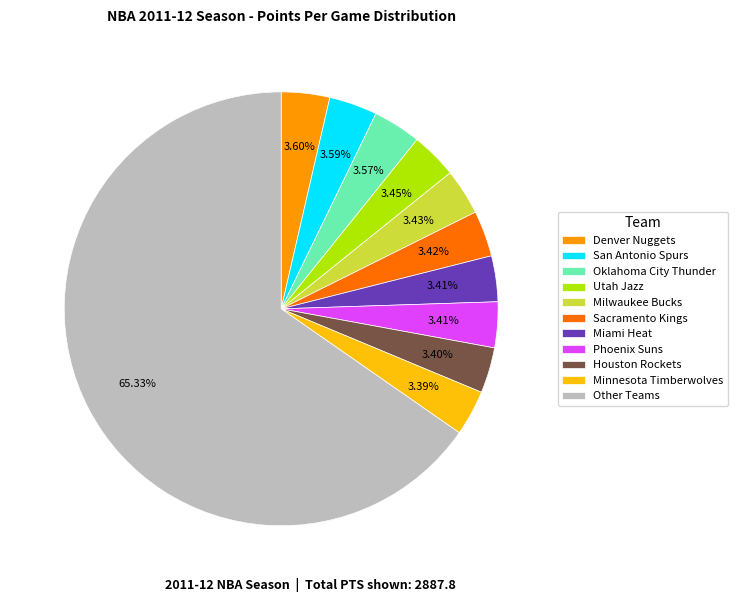

What is the largest slice in the pie chart?

Other Teams